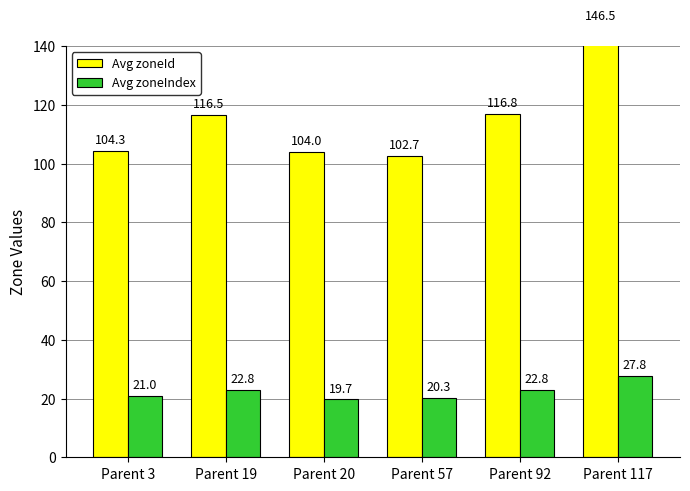

What is the lowest value of the Avg zoneIndex series?

19.7